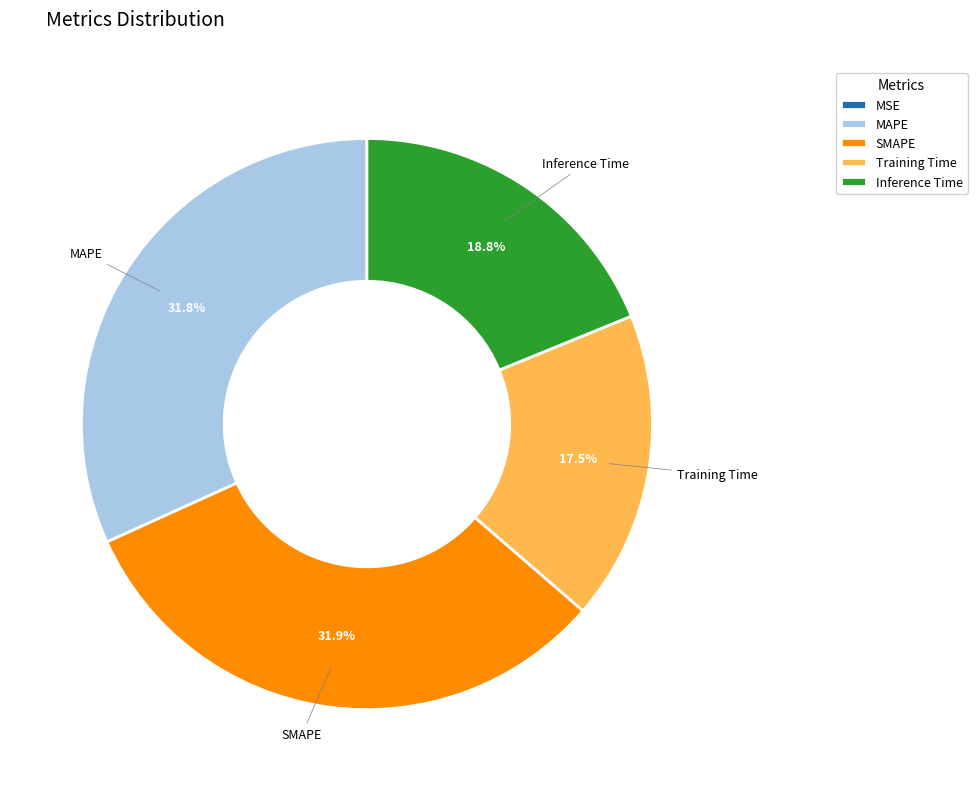

Is there any slice that represents more than half of the pie?

No